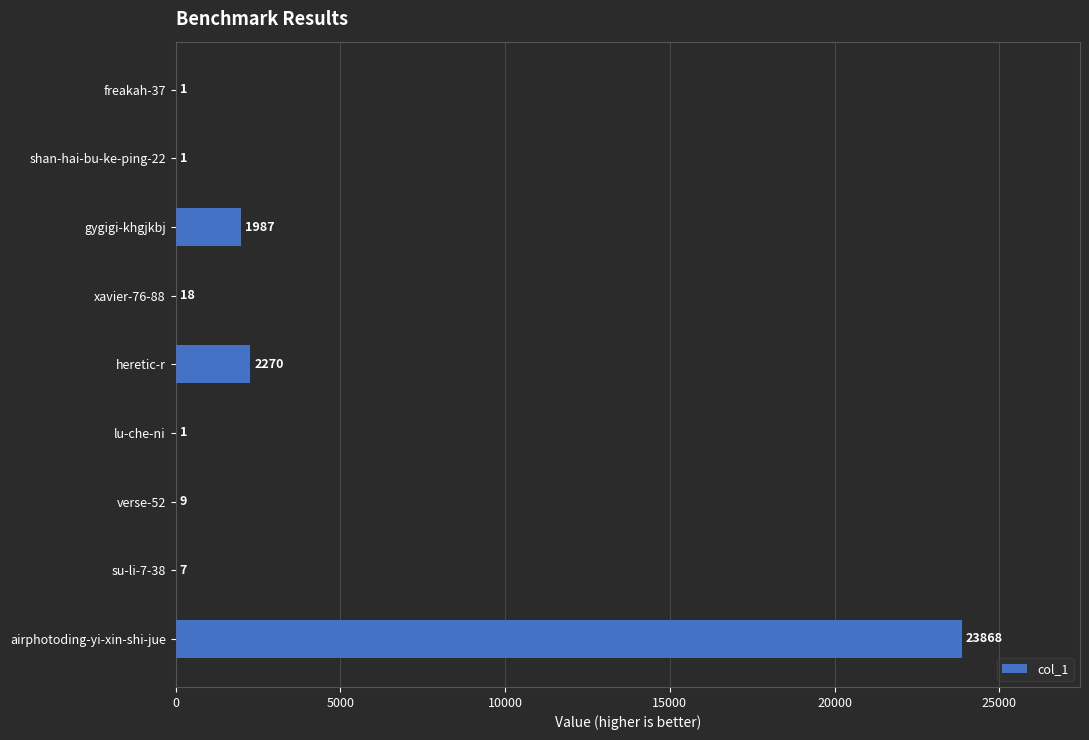

What is the ratio of the value at gygigi-khgjkbj to the value at shan-hai-bu-ke-ping-22?

1987.0